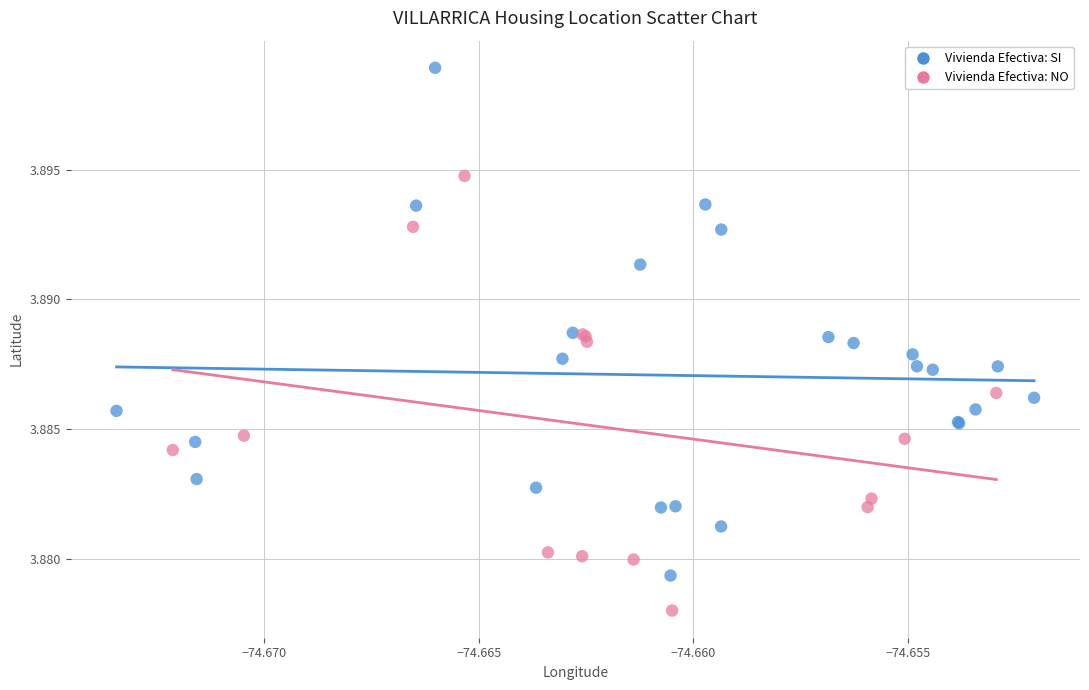

Which series has the widest spread of Y values?

Vivienda Efectiva: SI